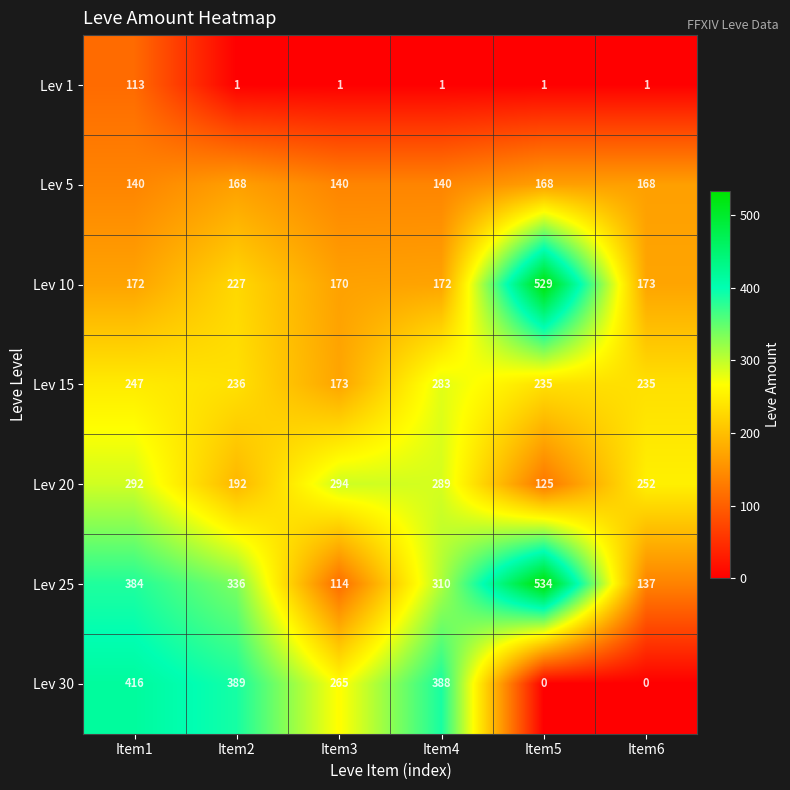

How many data points does each series have?

6